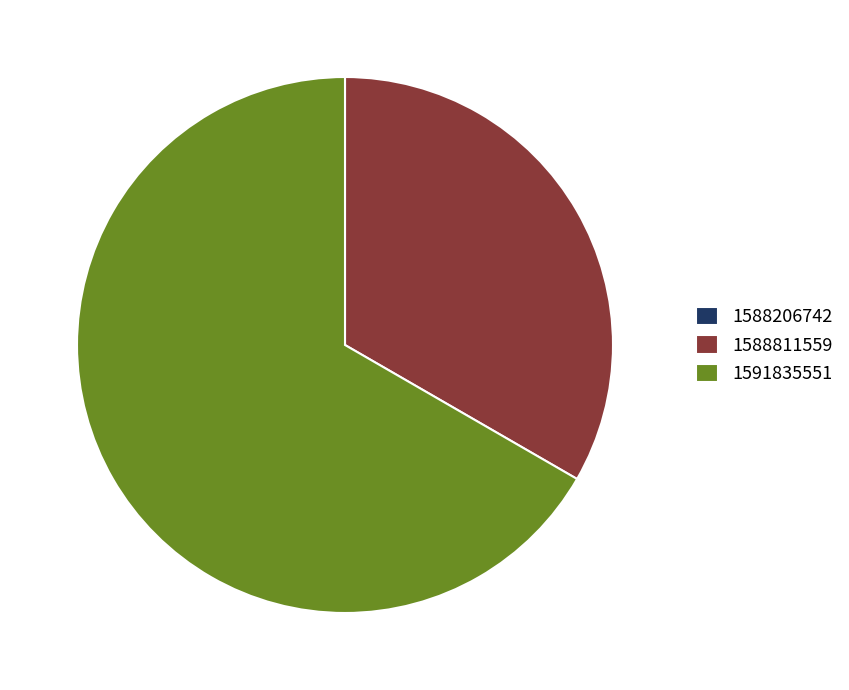

Approximately how many times larger is the value at 1591835551 compared to 1588811559?

2.0